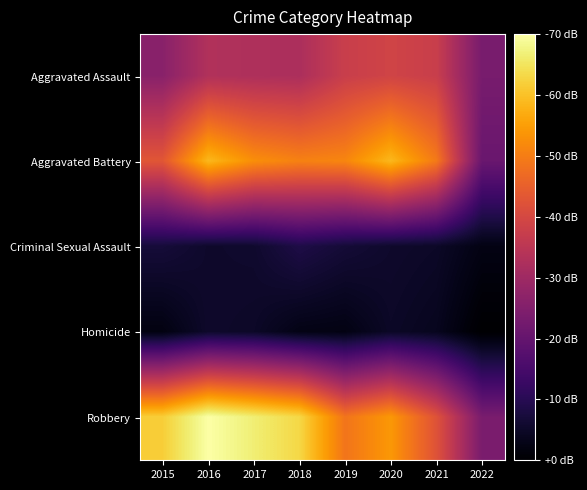

What is the total value across all series at 2019?

1792